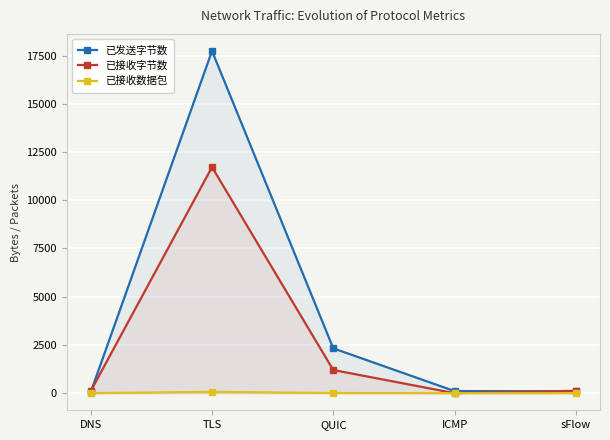

True or false: 已接收数据包 has a value of 2 at DNS.

False